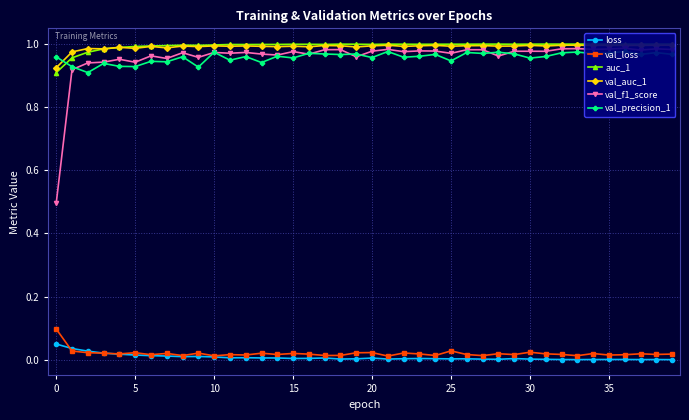

What are all the series names shown in the legend?

loss, val_loss, auc_1, val_auc_1, val_f1_score, val_precision_1